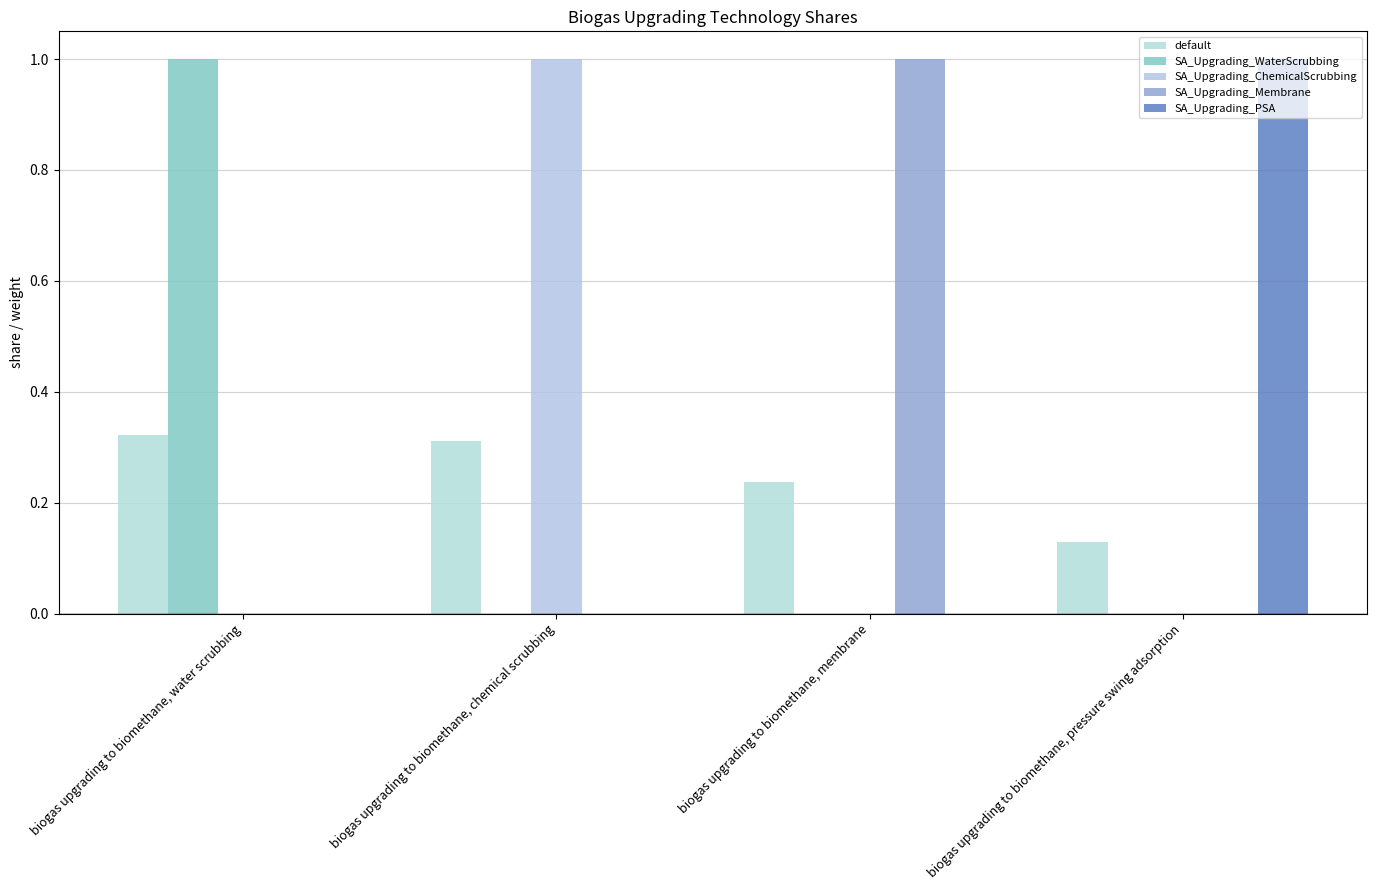

True or false: SA_Upgrading_WaterScrubbing has a value of 0.4 at biogas upgrading to biomethane, chemical scrubbing.

False